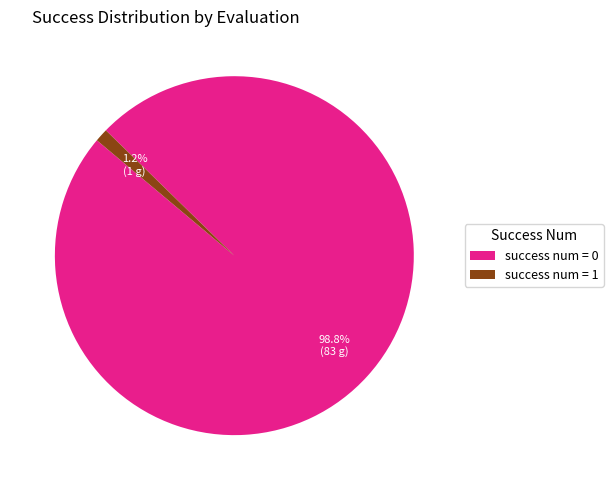

Count the number of slices in the pie.

2